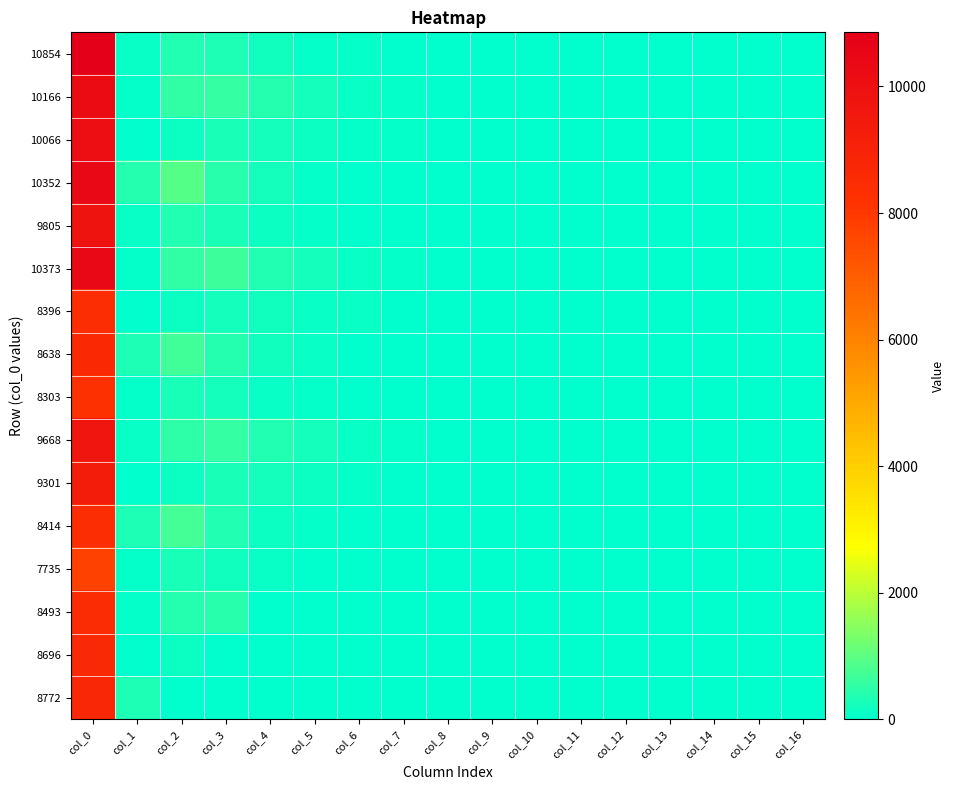

Reading left to right, list all the values displayed in this chart.

10854: col_0=10854	col_1=91	col_2=377	col_3=301	col_4=170	col_5=72	col_6=44	col_7=11	col_8=6	col_9=3	col_10=1	col_11=1	col_12=1	col_13=1	col_14=0	col_15=0	col_16=0
10166: col_0=10166	col_1=63	col_2=550	col_3=555	col_4=404	col_5=236	col_6=104	col_7=56	col_8=26	col_9=13	col_10=5	col_11=0	col_12=1	col_13=0	col_14=0	col_15=0	col_16=0
10066: col_0=10066	col_1=12	col_2=169	col_3=274	col_4=225	col_5=166	col_6=72	col_7=47	col_8=19	col_9=11	col_10=6	col_11=4	col_12=0	col_13=0	col_14=1	col_15=0	col_16=0
10352: col_0=10352	col_1=385	col_2=906	col_3=441	col_4=235	col_5=80	col_6=41	col_7=16	col_8=2	col_9=3	col_10=2	col_11=1	col_12=0	col_13=0	col_14=0	col_15=0	col_16=0
9805: col_0=9805	col_1=92	col_2=361	col_3=265	col_4=158	col_5=69	col_6=29	col_7=17	col_8=9	col_9=2	col_10=0	col_11=0	col_12=0	col_13=0	col_14=0	col_15=0	col_16=0
10373: col_0=10373	col_1=69	col_2=550	col_3=637	col_4=370	col_5=235	col_6=122	col_7=53	col_8=19	col_9=7	col_10=4	col_11=1	col_12=0	col_13=0	col_14=0	col_15=0	col_16=0
8396: col_0=8396	col_1=6	col_2=143	col_3=212	col_4=200	col_5=120	col_6=85	col_7=38	col_8=22	col_9=6	col_10=2	col_11=0	col_12=0	col_13=0	col_14=0	col_15=0	col_16=0
8638: col_0=8638	col_1=315	col_2=711	col_3=421	col_4=175	col_5=87	col_6=38	col_7=13	col_8=4	col_9=2	col_10=0	col_11=0	col_12=0	col_13=0	col_14=0	col_15=0	col_16=0
8303: col_0=8303	col_1=78	col_2=288	col_3=239	col_4=99	col_5=66	col_6=32	col_7=11	col_8=6	col_9=0	col_10=0	col_11=0	col_12=0	col_13=0	col_14=0	col_15=0	col_16=0
9668: col_0=9668	col_1=85	col_2=499	col_3=555	col_4=350	col_5=226	col_6=113	col_7=65	col_8=0	col_9=0	col_10=0	col_11=0	col_12=0	col_13=0	col_14=0	col_15=0	col_16=0
9301: col_0=9301	col_1=18	col_2=144	col_3=262	col_4=222	col_5=150	col_6=84	col_7=0	col_8=0	col_9=0	col_10=0	col_11=0	col_12=0	col_13=0	col_14=0	col_15=0	col_16=0
8414: col_0=8414	col_1=331	col_2=747	col_3=378	col_4=156	col_5=71	col_6=0	col_7=0	col_8=0	col_9=0	col_10=0	col_11=0	col_12=0	col_13=0	col_14=0	col_15=0	col_16=0
7735: col_0=7735	col_1=67	col_2=272	col_3=182	col_4=125	col_5=0	col_6=0	col_7=0	col_8=0	col_9=0	col_10=0	col_11=0	col_12=0	col_13=0	col_14=0	col_15=0	col_16=0
8493: col_0=8493	col_1=60	col_2=419	col_3=437	col_4=0	col_5=0	col_6=0	col_7=0	col_8=0	col_9=0	col_10=0	col_11=0	col_12=0	col_13=0	col_14=0	col_15=0	col_16=0
8696: col_0=8696	col_1=11	col_2=169	col_3=0	col_4=0	col_5=0	col_6=0	col_7=0	col_8=0	col_9=0	col_10=0	col_11=0	col_12=0	col_13=0	col_14=0	col_15=0	col_16=0
8772: col_0=8772	col_1=323	col_2=0	col_3=0	col_4=0	col_5=0	col_6=0	col_7=0	col_8=0	col_9=0	col_10=0	col_11=0	col_12=0	col_13=0	col_14=0	col_15=0	col_16=0